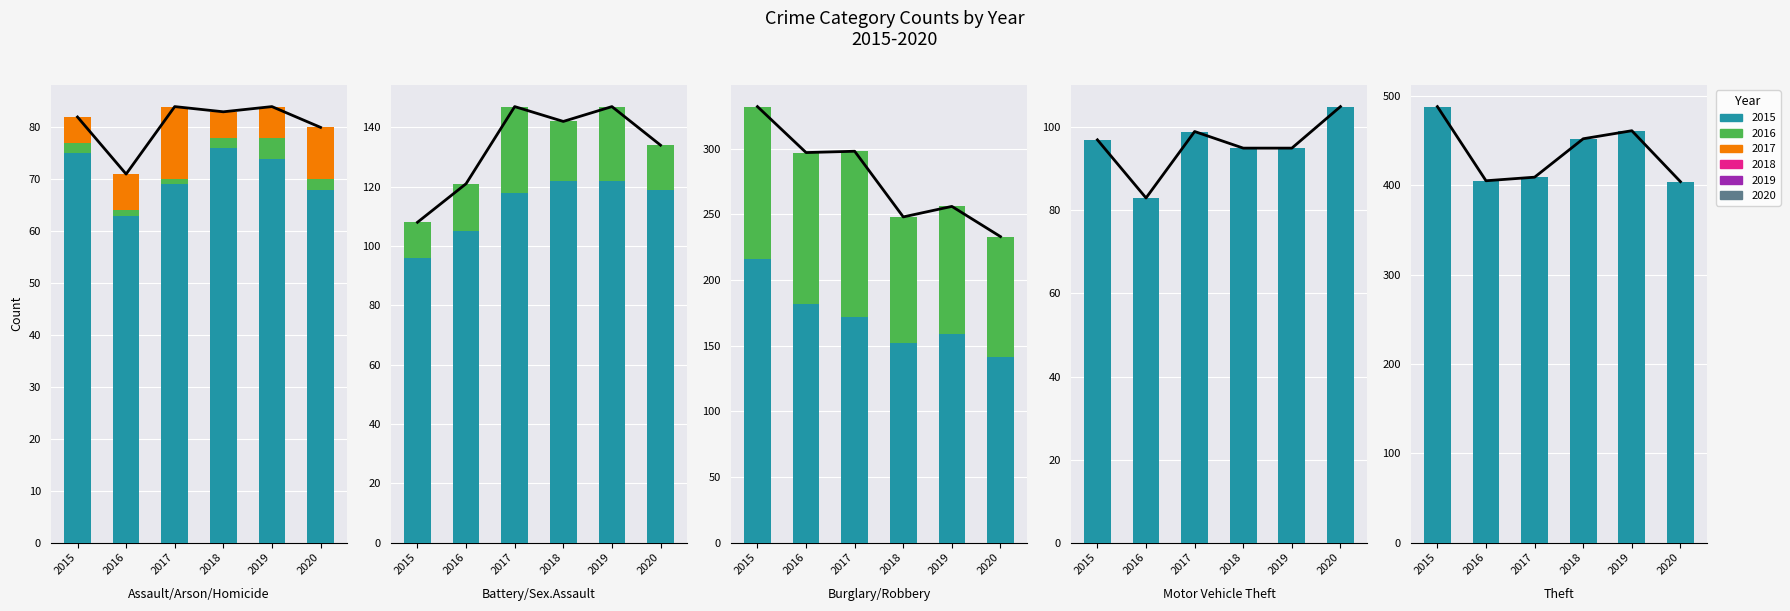

What is the spread (max minus min) of values at Homicide?

9